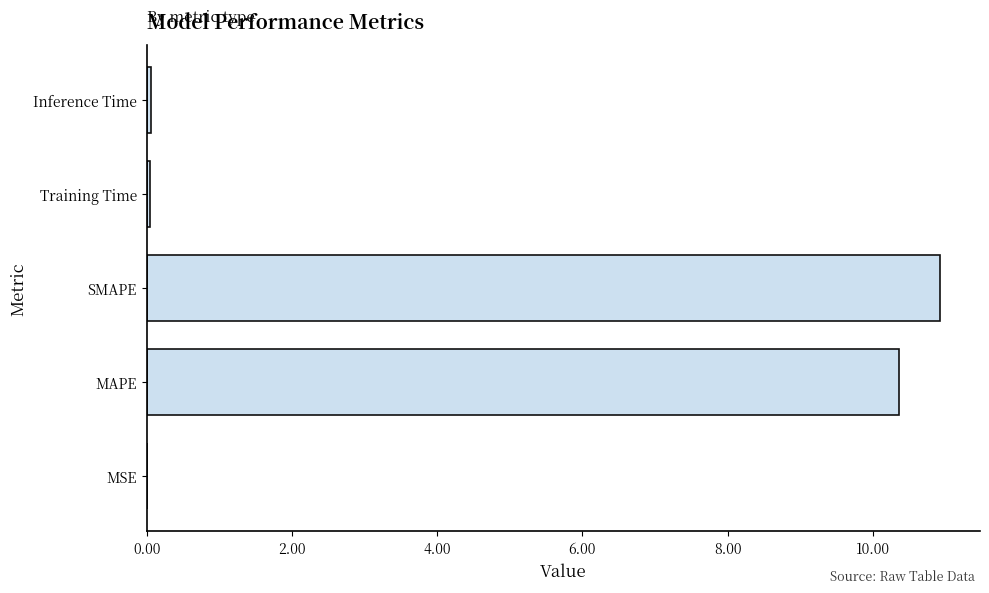

What is the sum of all values?

21.4